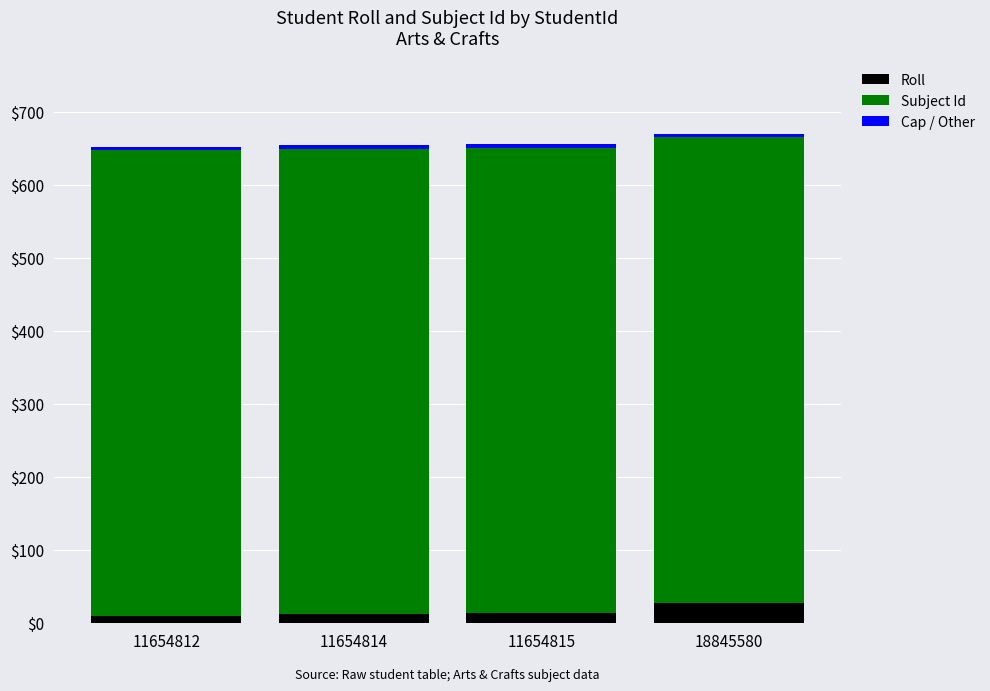

Is it true that Roll equals 12 at 11654814?

True